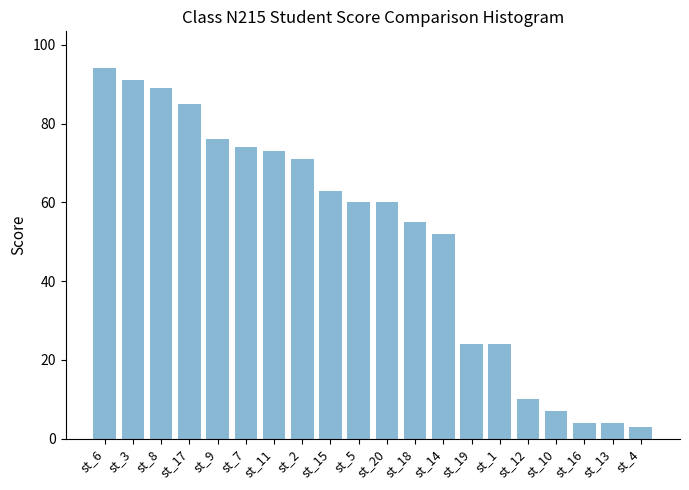

What is the ratio of the value at st_19 to the value at st_14?

0.5